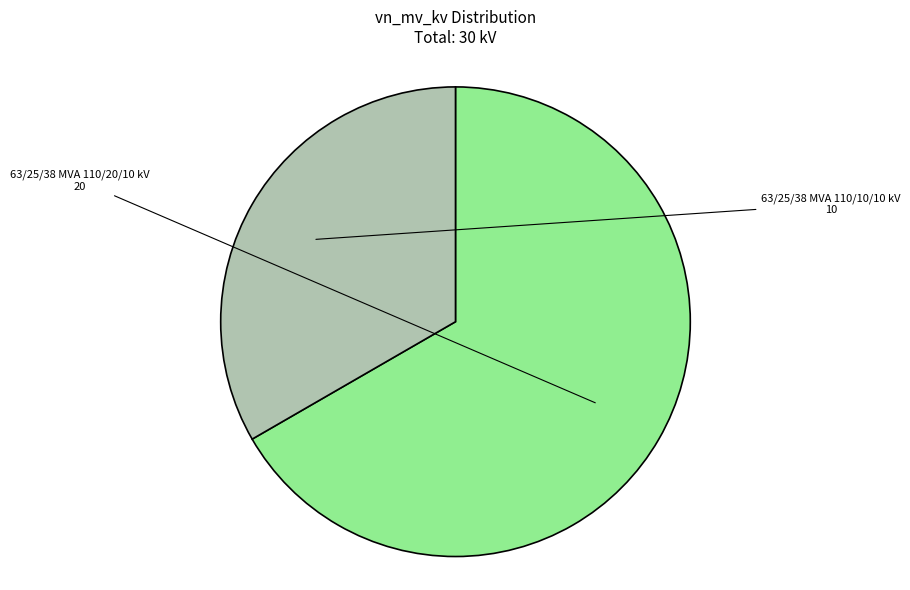

How many slices are in this pie chart?

2